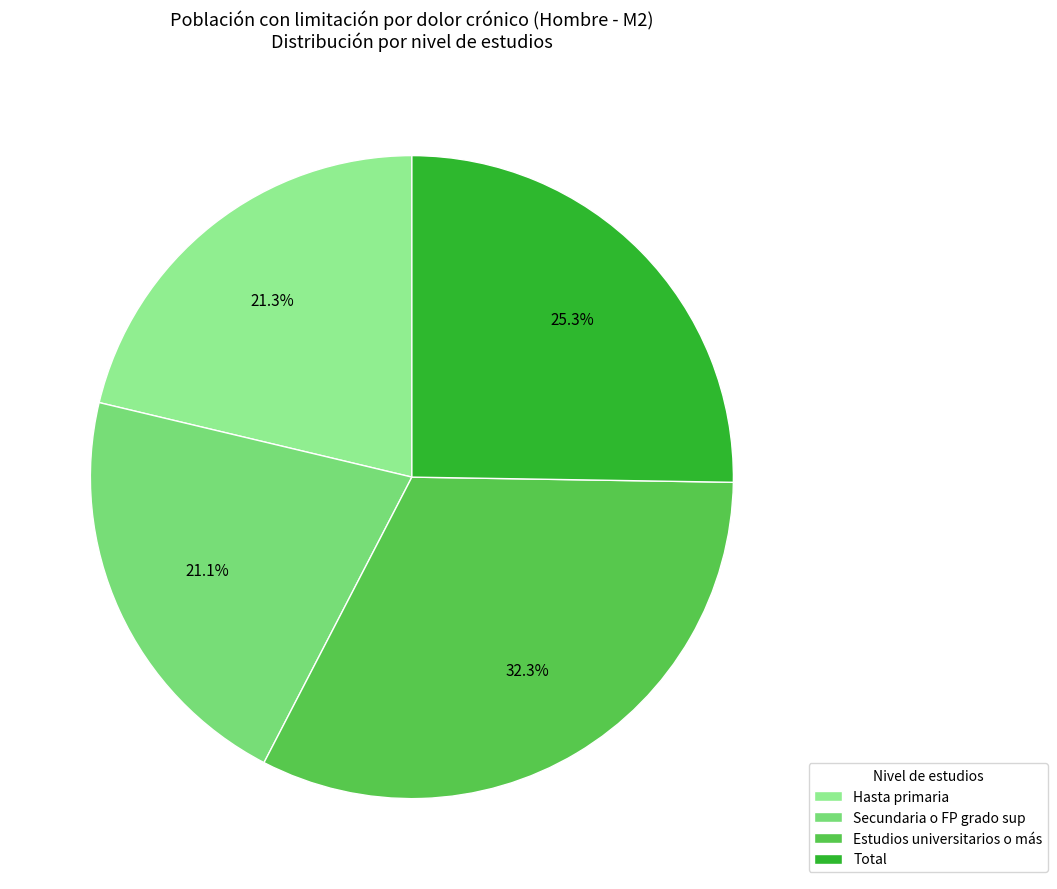

Count the number of slices in the pie.

4